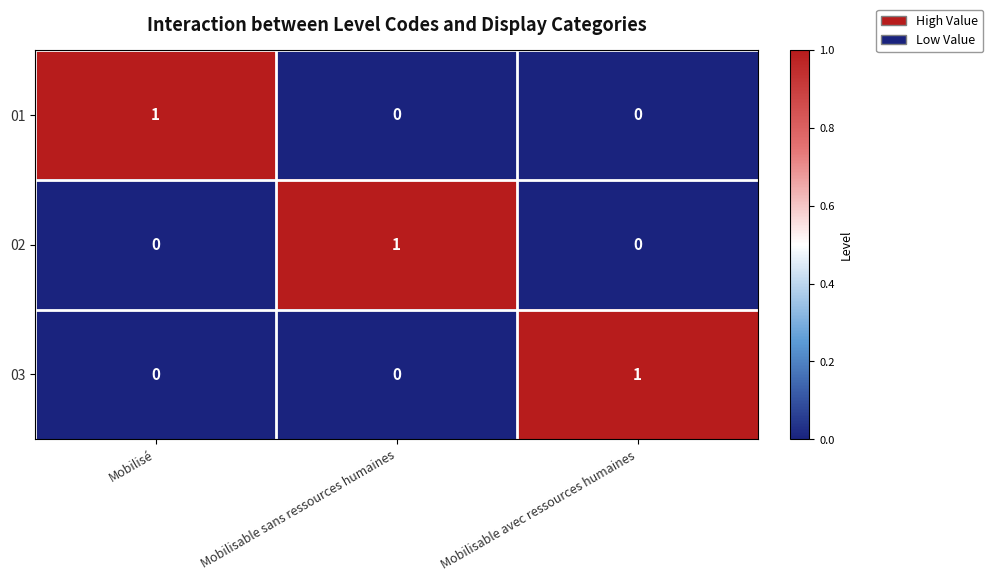

Is it true that 01 equals 0 at Mobilisable sans ressources humaines?

True